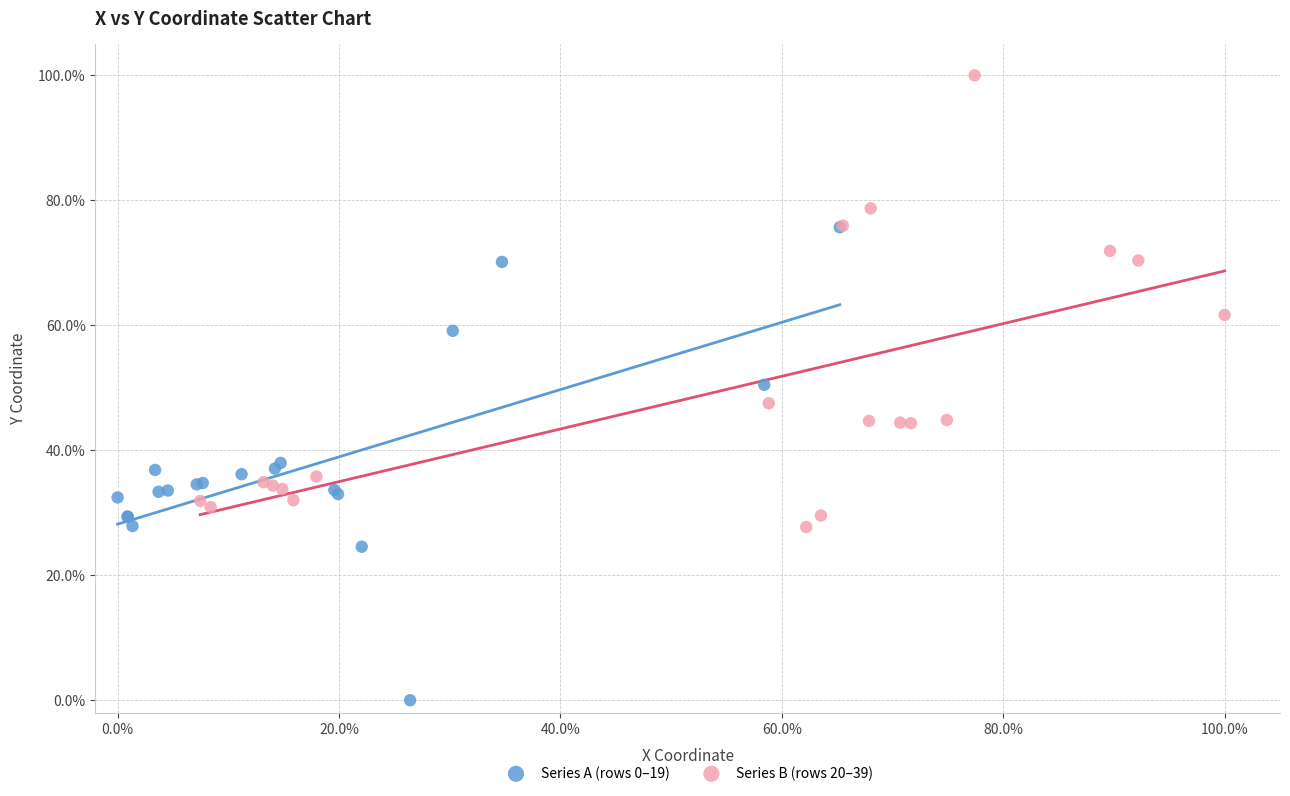

Which series reaches the maximum Y coordinate?

Series B (rows 20–39)